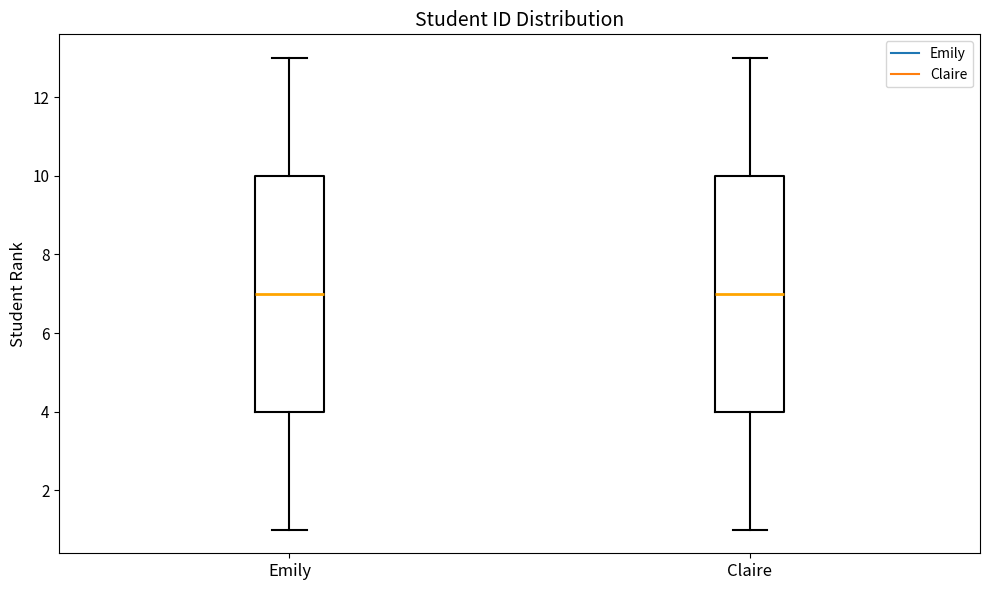

Reading left to right, transcribe this box plot: for each box, give where its median line is, the range the box spans, and where its two whiskers end, as read against the y-axis. The values are not printed on the chart, so give them approximately, as read against the axis.

Emily: median 7, box 4 to 10, whiskers 1 to 13
Claire: median 7, box 4 to 10, whiskers 1 to 13